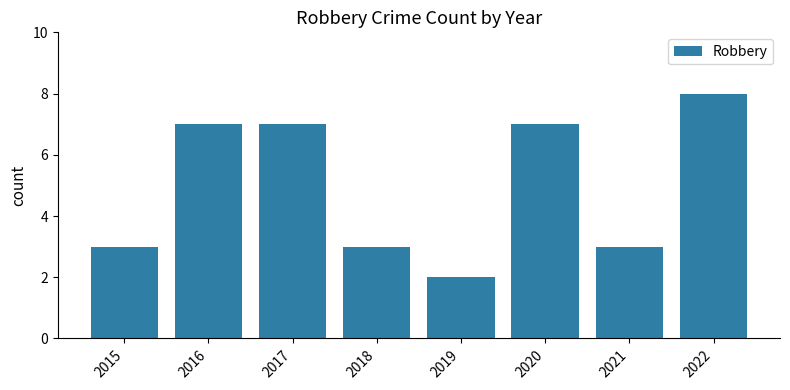

How many categories are shown in the chart?

8